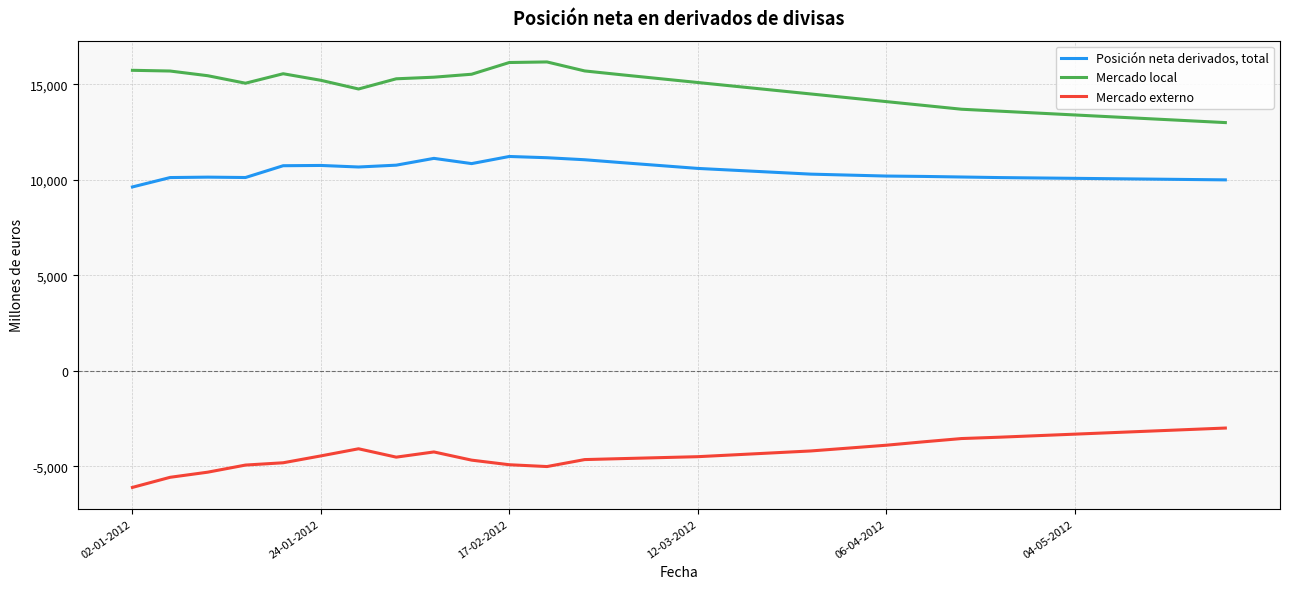

What is the minimum value shown in the chart?

-6110